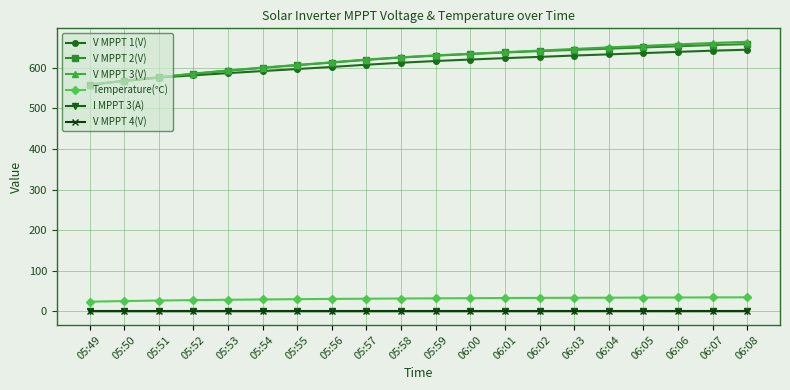

True or false: Temperature(℃) and V MPPT 2(V) intersect in this chart.

False